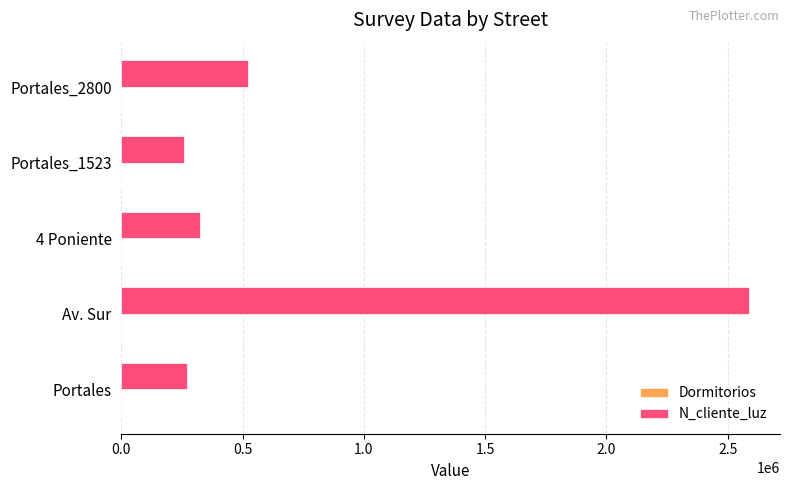

Where is N_cliente_luz nearest to the value 1422488?

Portales_2800